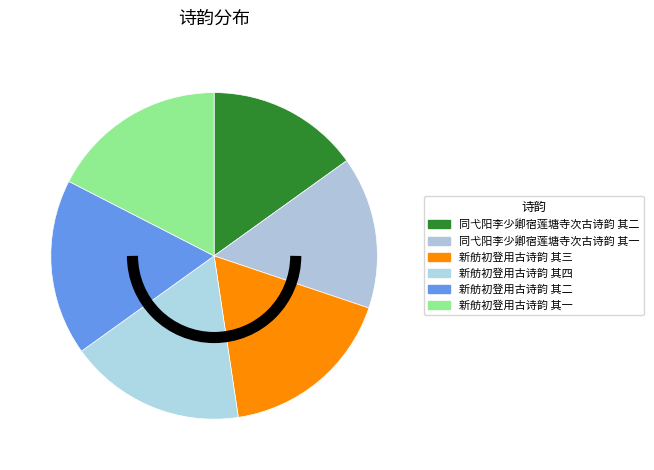

Does any single category account for the majority?

No